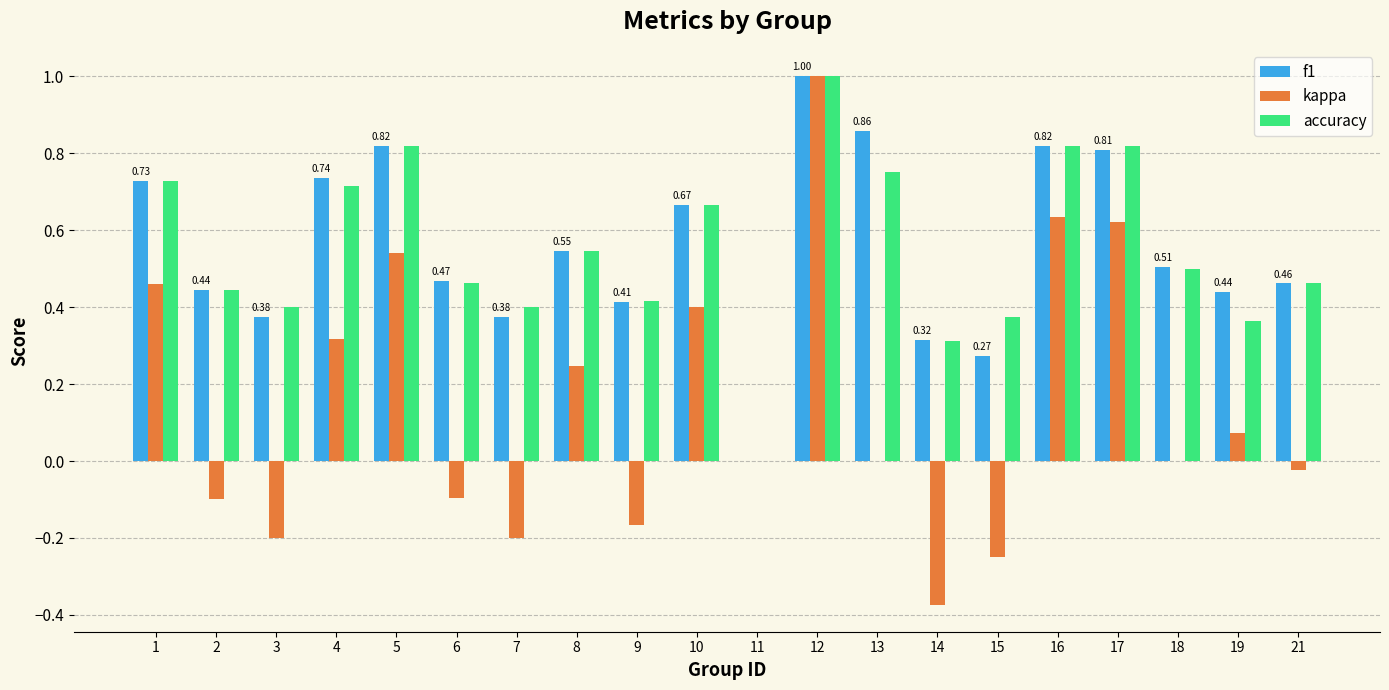

Where does the kappa series first go above 0?

1